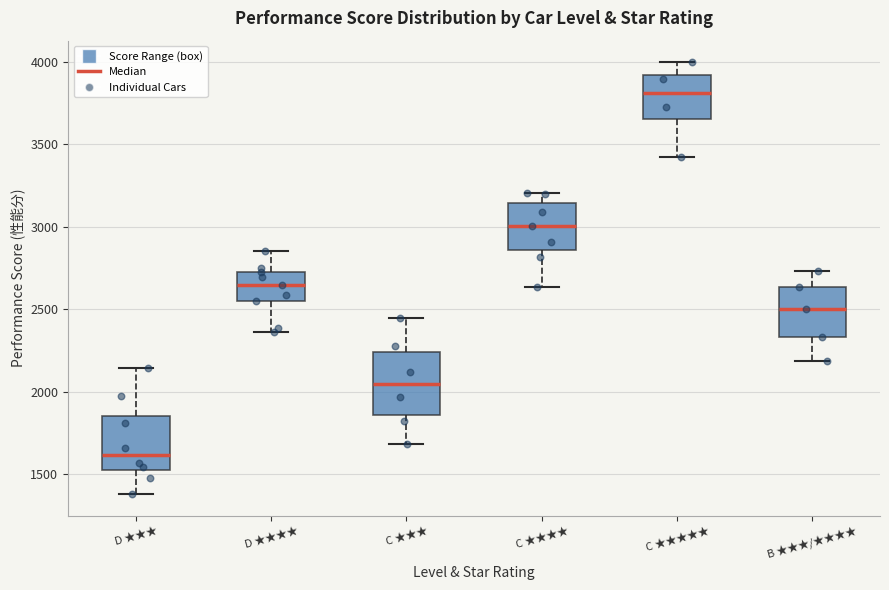

Which box has the lowest median line?

D ★★★